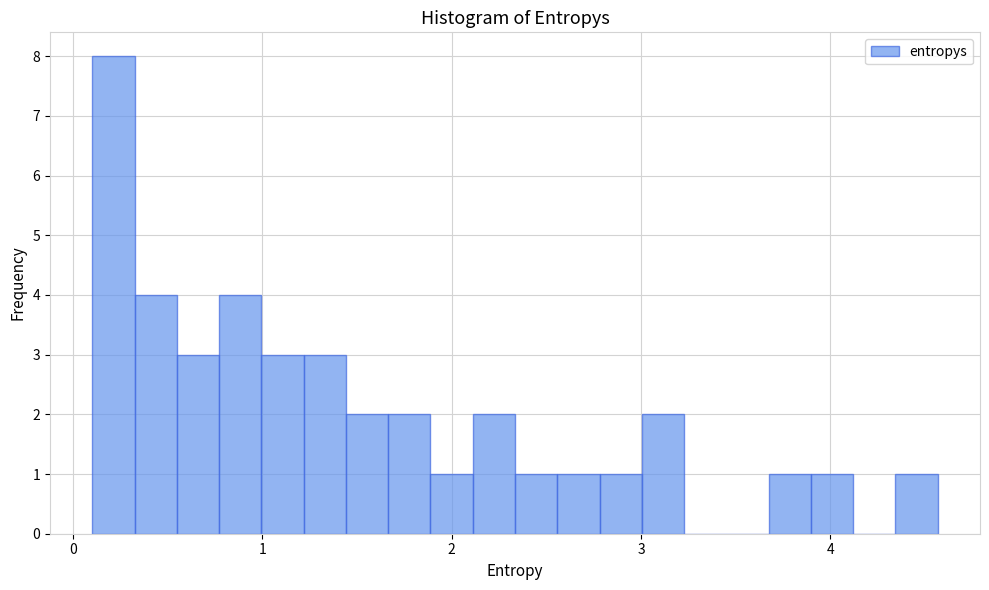

Around what value on the x-axis is the tallest bar? Give the approximate position of its centre, as read against the axis.

0.2